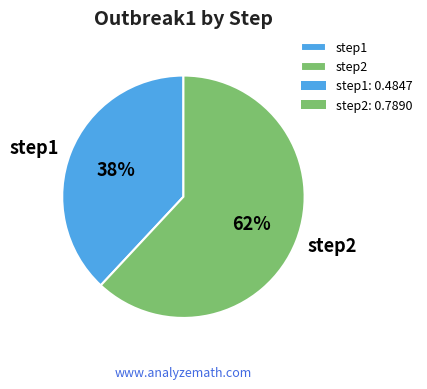

Which has a higher value, step2 or step1?

step2